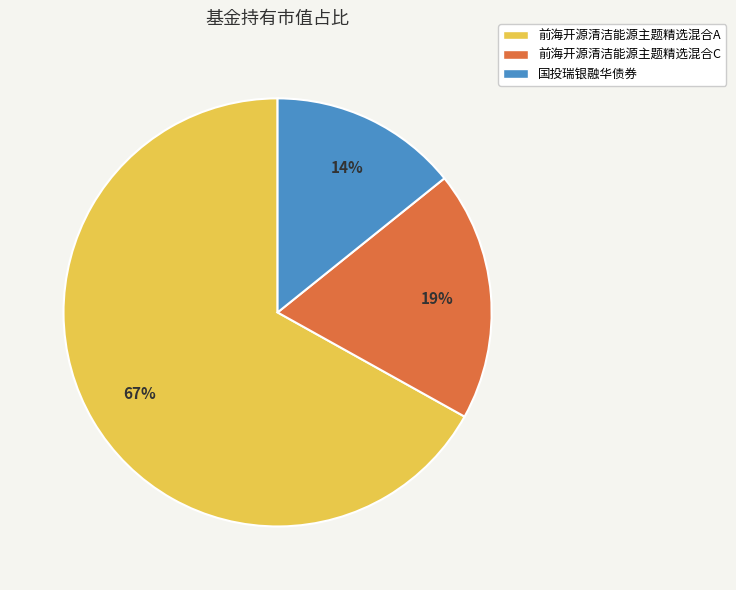

To the nearest percent, what percentage of the pie is 前海开源清洁能源主题精选混合A?

67%